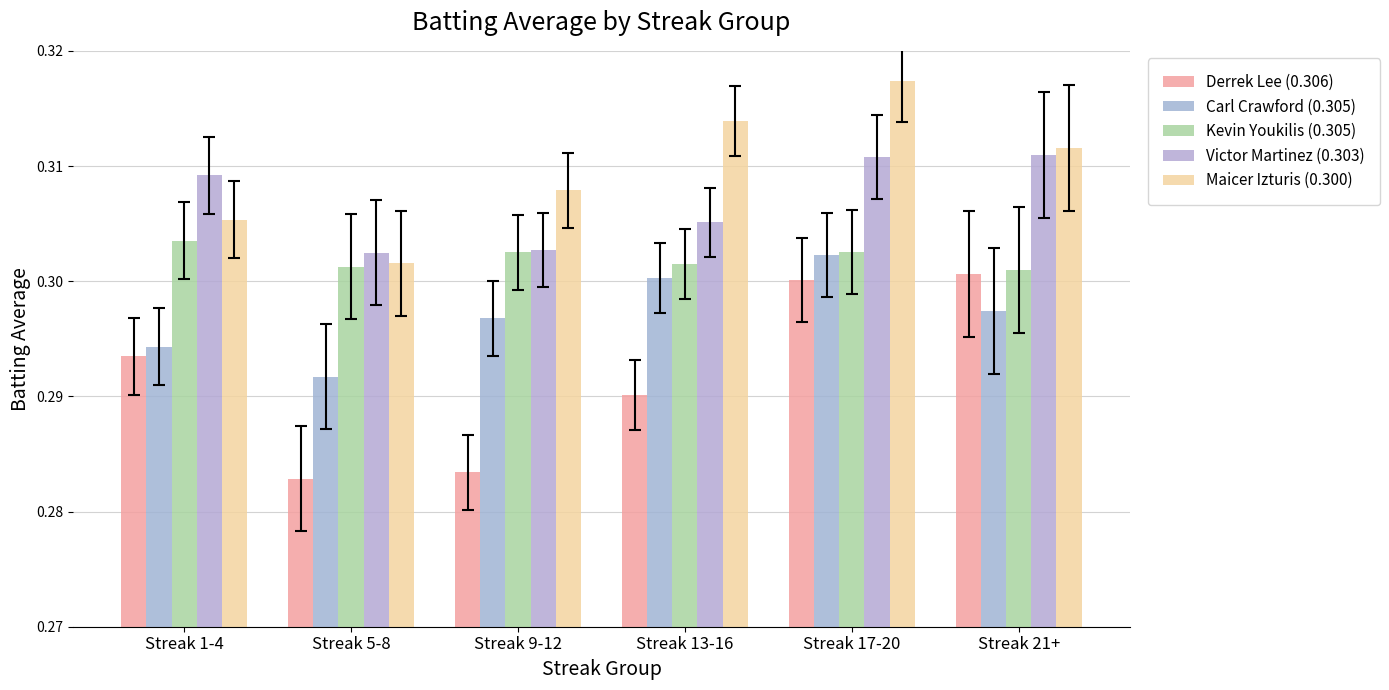

What is the label of the 1st bar from the right?

Streak 21+